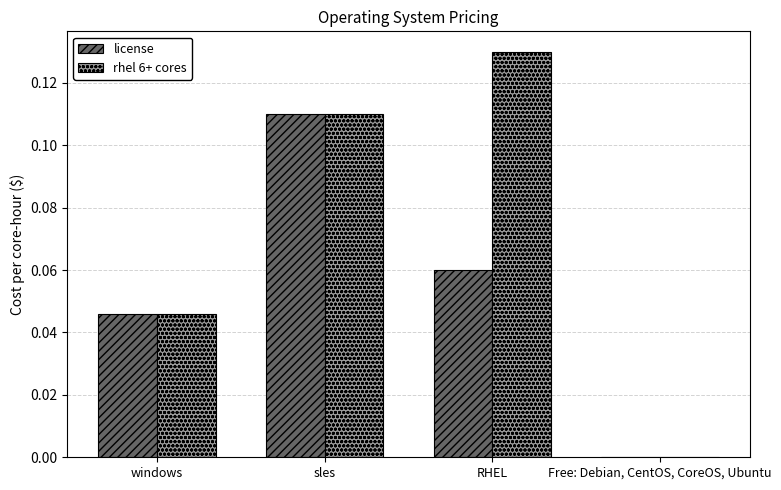

How many data points in license are above 0?

3